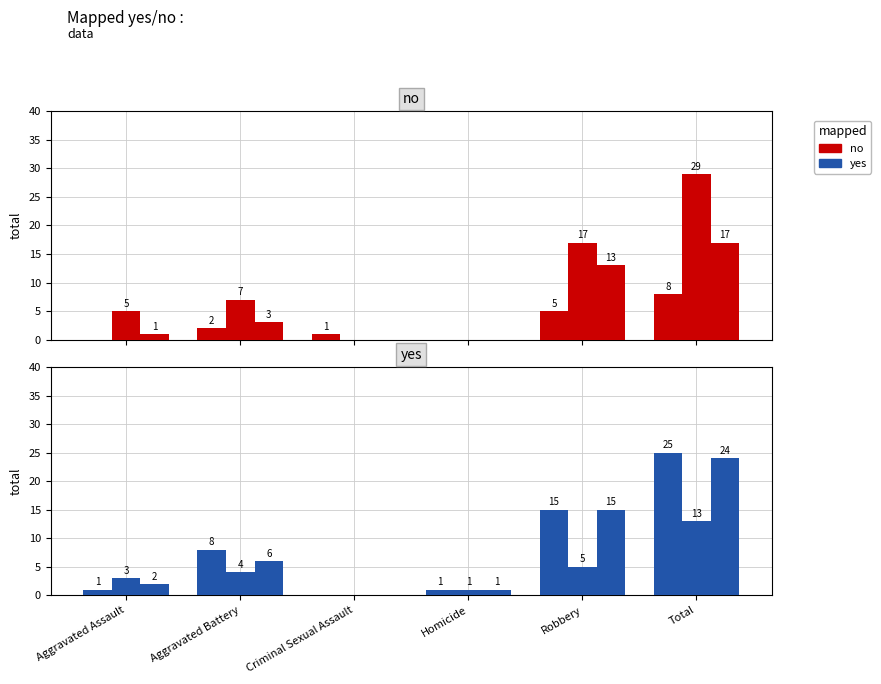

What position from the left is Aggravated Battery?

2